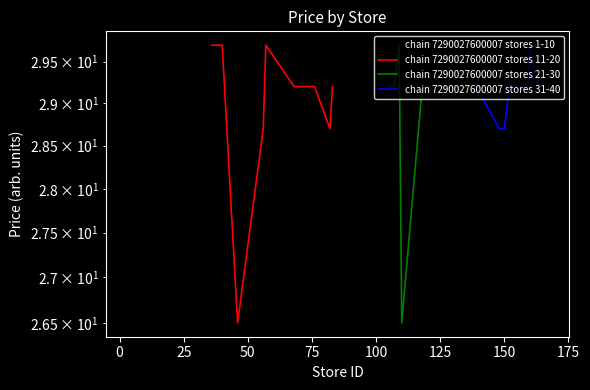

What is the maximum value for chain 7290027600007 stores 31-40?

29.7